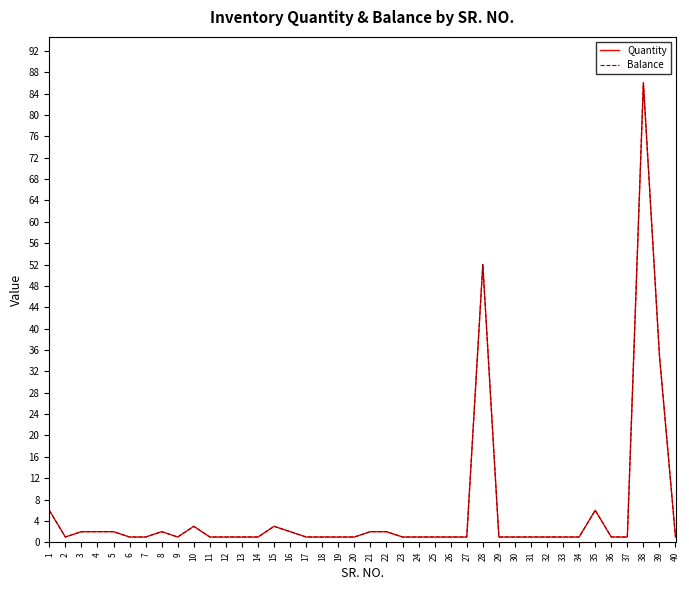

Which series has the largest total across all categories?

Quantity